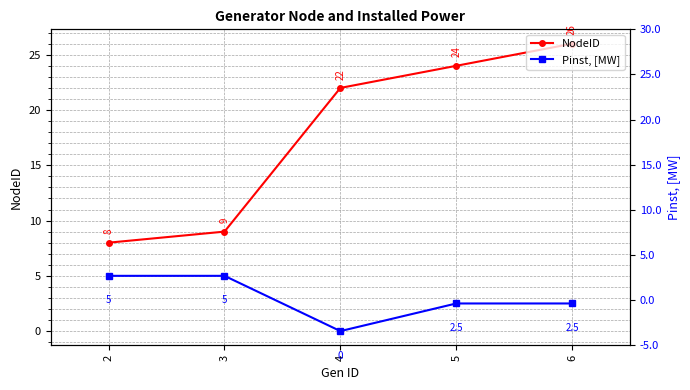

What are all the series names shown in the legend?

NodeID, Pinst, [MW]